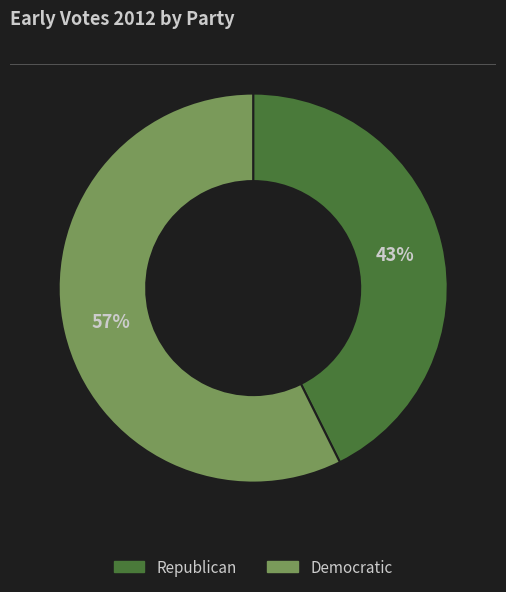

Which category has the smallest portion of the pie?

Republican